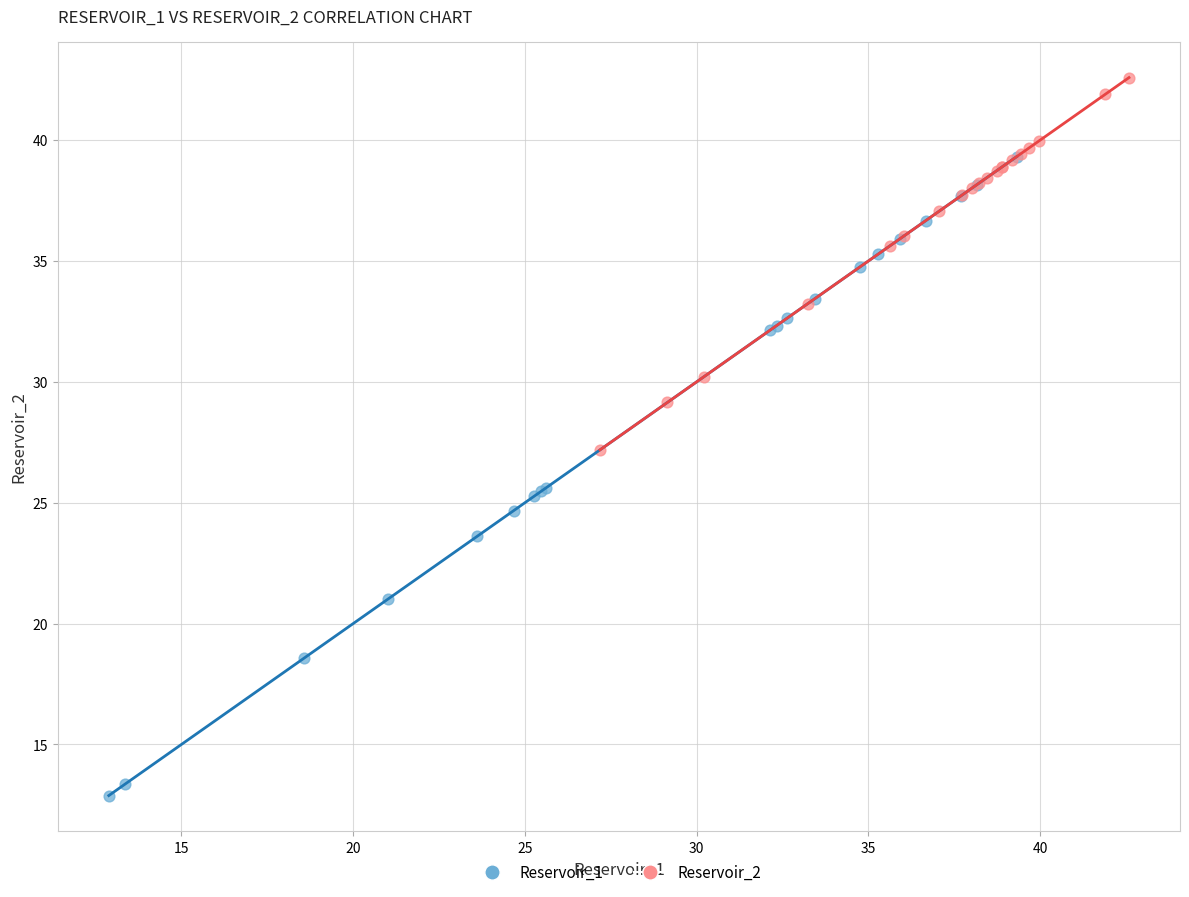

Which series has the widest spread of Y values?

Reservoir_1